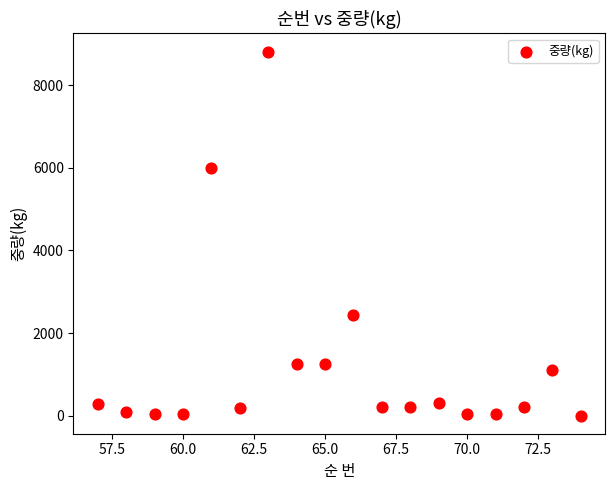

What is the range of Y values (max minus min)?

8812.0